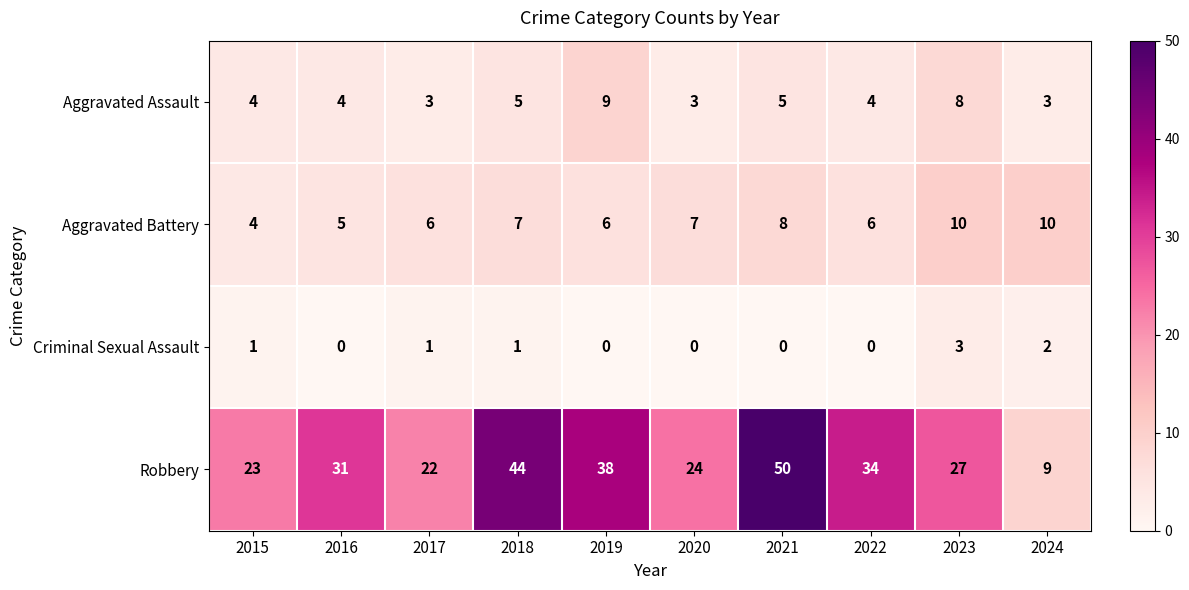

What is the spread (max minus min) of values at 2018?

43